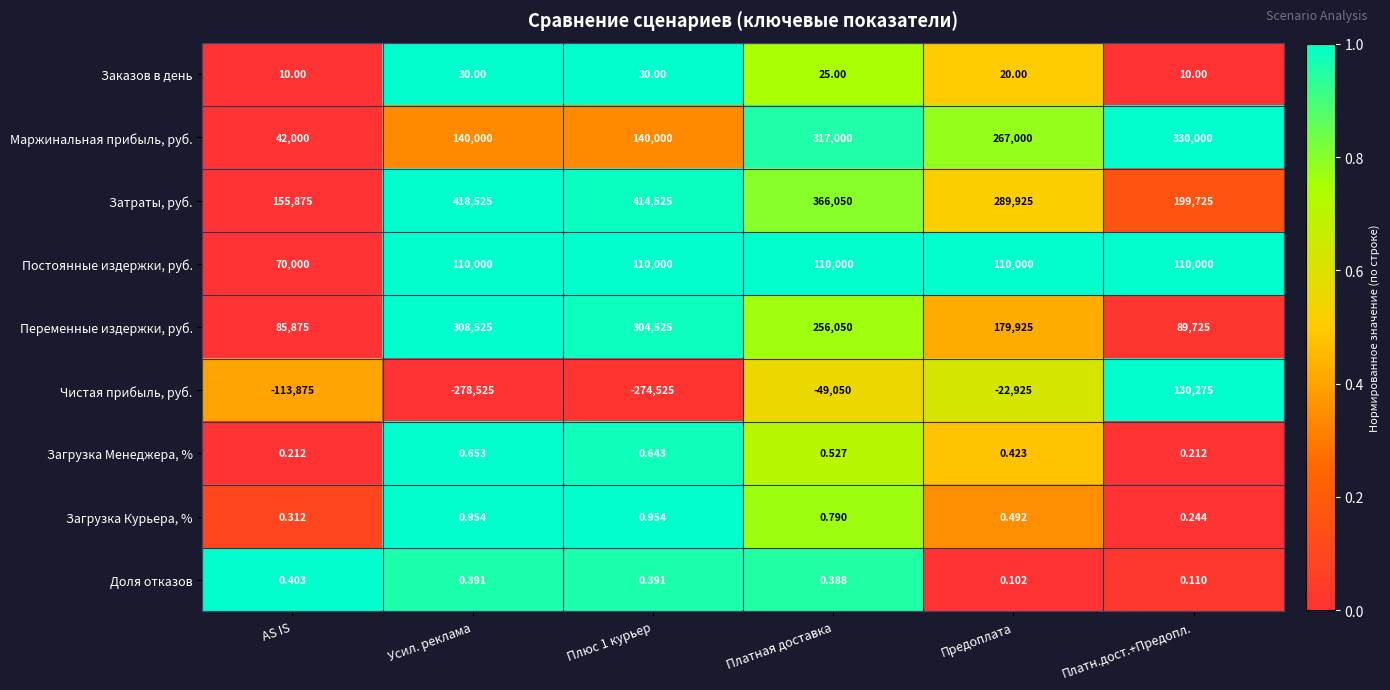

Between AS IS and Предоплата, which series saw the biggest shift?

Маржинальная прибыль, руб.